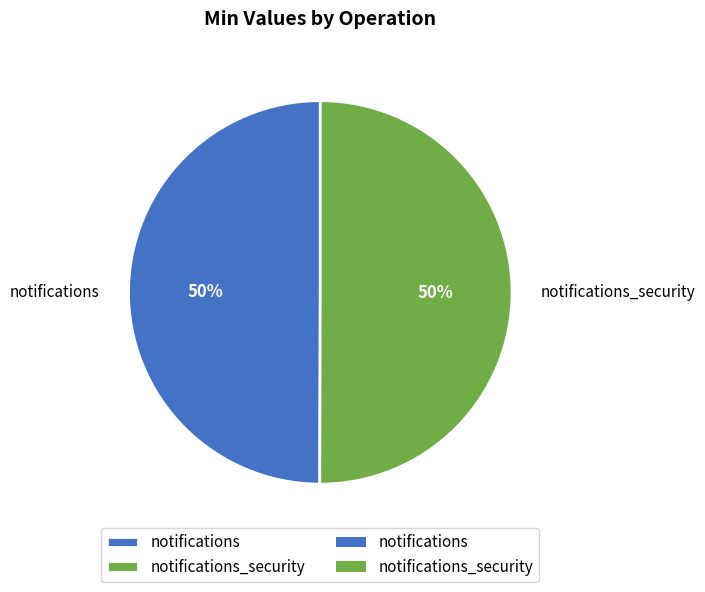

Do notifications_security and notifications together represent more than half of the pie?

Yes